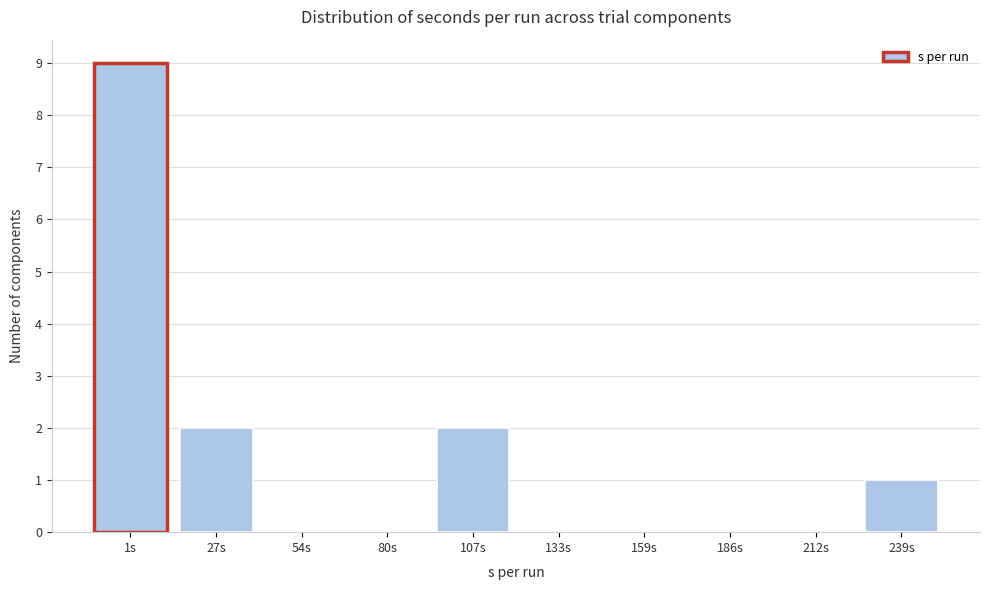

Reading left to right, what are all the values shown in this chart?

1s=9	27s=2	54s=0	80s=0	107s=2	133s=0	159s=0	186s=0	212s=0	239s=1